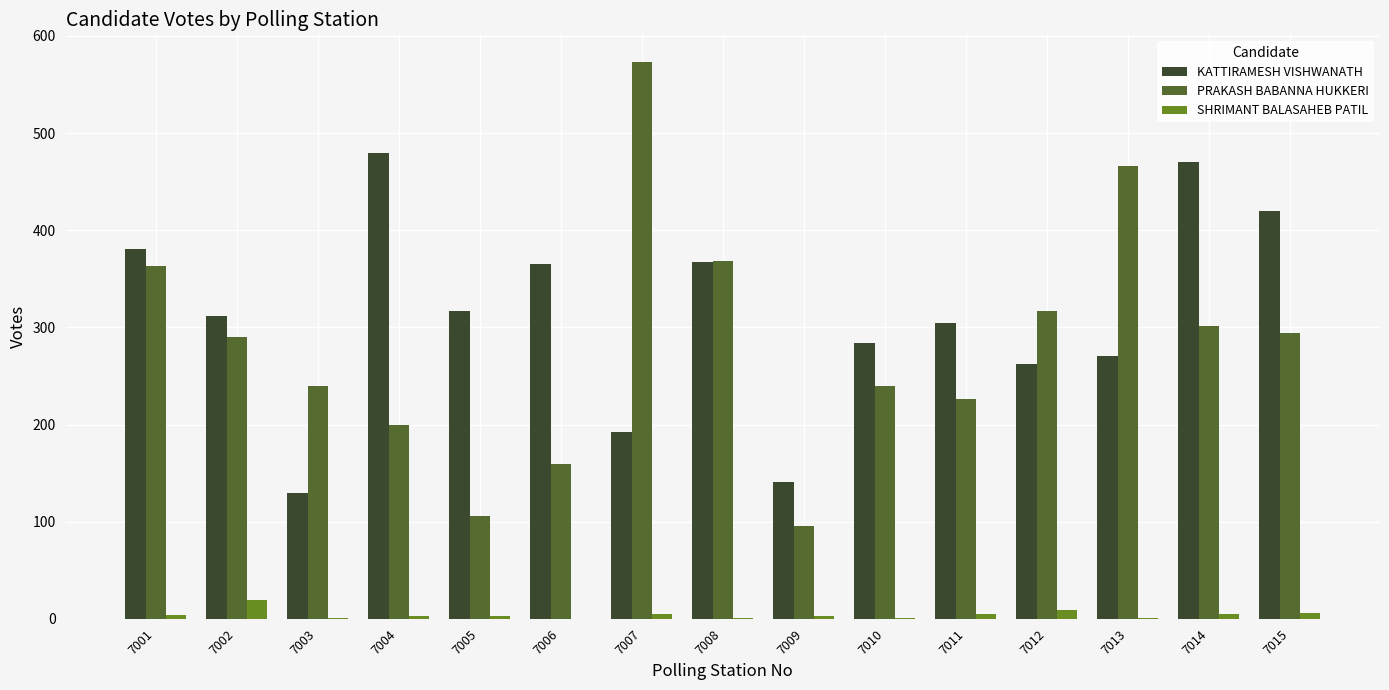

How many categories are shown in the chart?

15